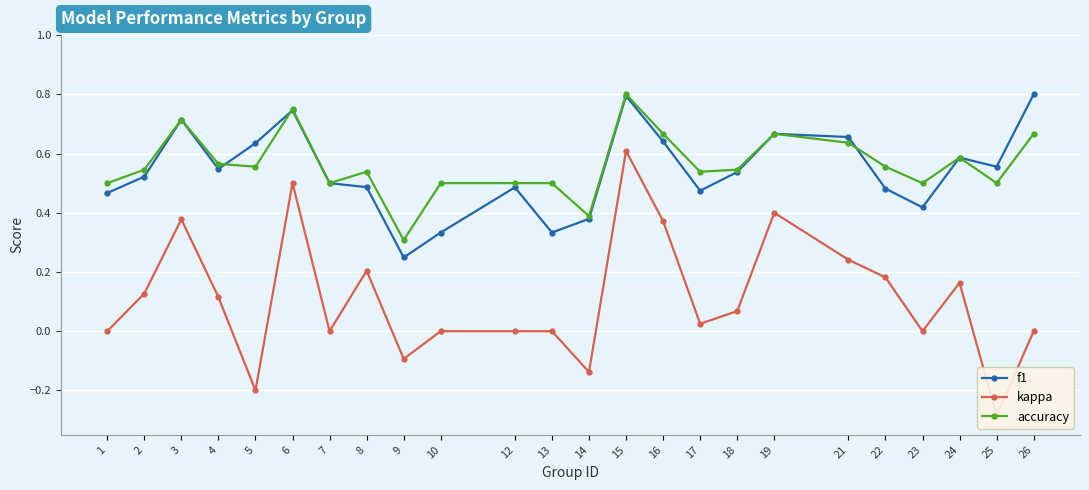

True or false: accuracy and kappa cross at least once.

False